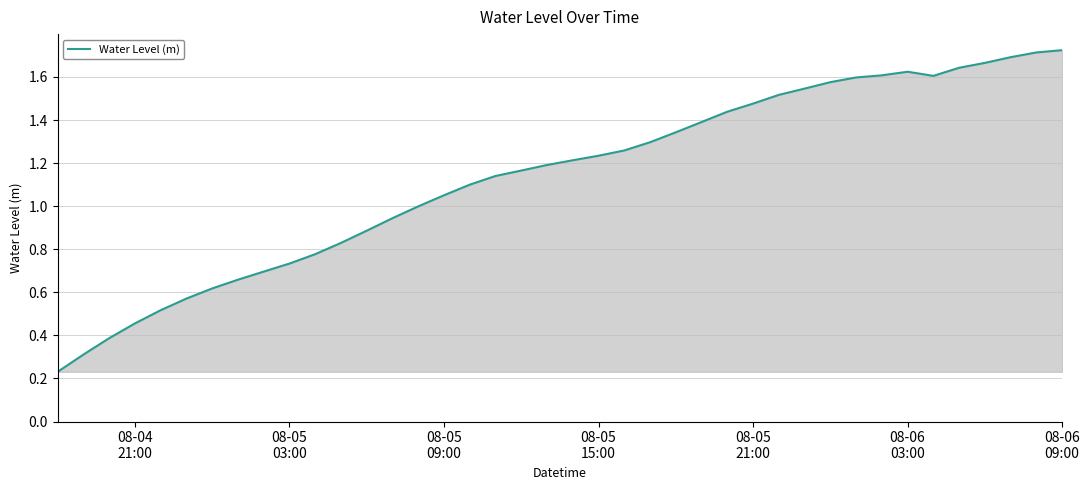

Reading right to left, transcribe all the data shown in this chart.

1.7	1.7	1.7	1.7	1.6	1.6	1.6	1.6	1.6	1.6	1.5	1.5	1.5	1.4	1.4	1.3	1.3	1.3	1.2	1.2	1.2	1.2	1.1	1.1	1.1	1.0	0.9	0.9	0.8	0.8	0.7	0.7	0.7	0.6	0.6	0.5	0.5	0.4	0.3	0.2